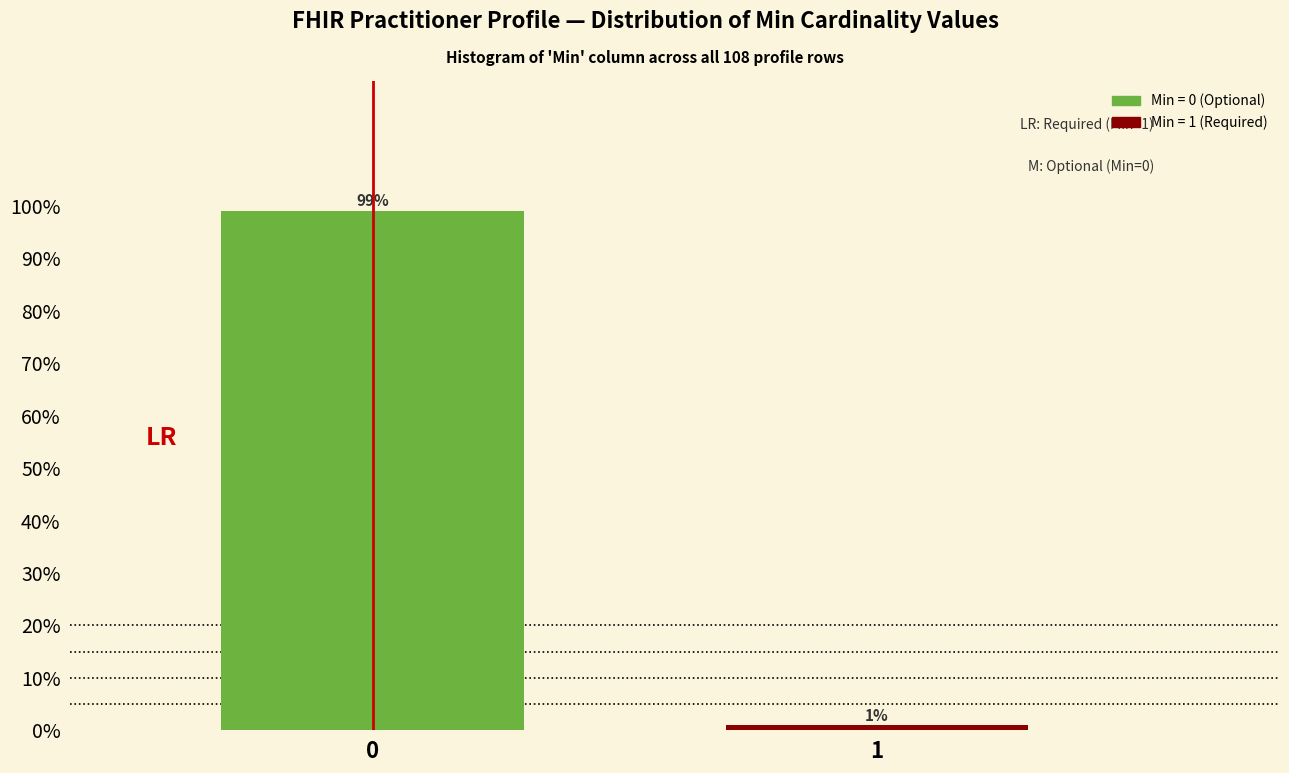

True or false: the data shows 99.1 at 0.

True